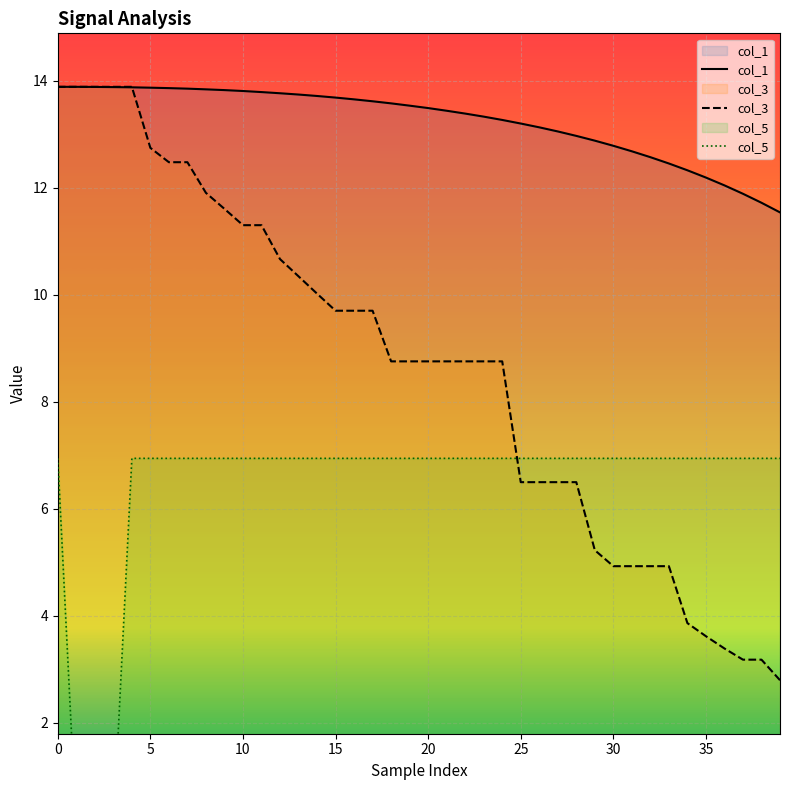

Between which two adjacent categories do col_5 and col_3 first intersect?

24 and 25